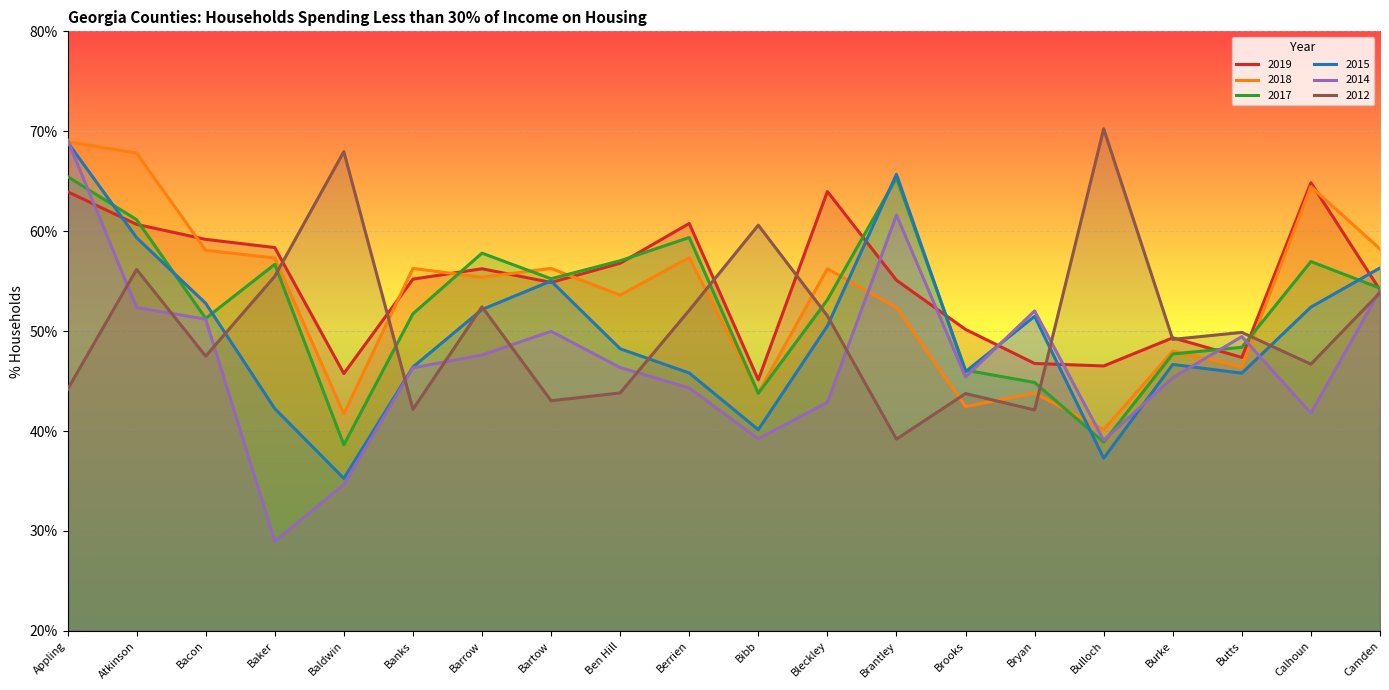

How many values in the 2019 series are below 55?

9